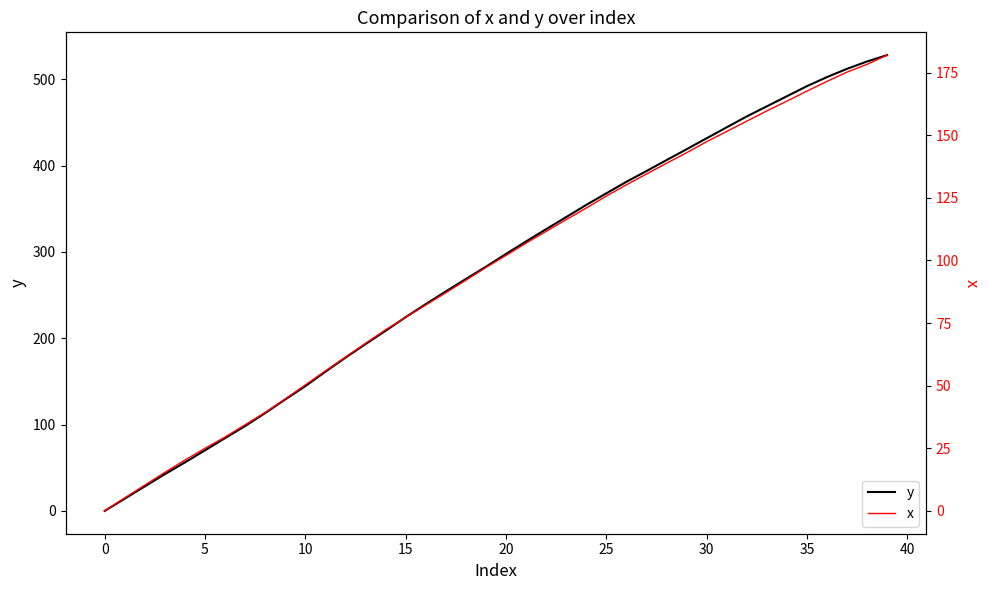

Rank the series by their average value, from lowest to highest.

x, y